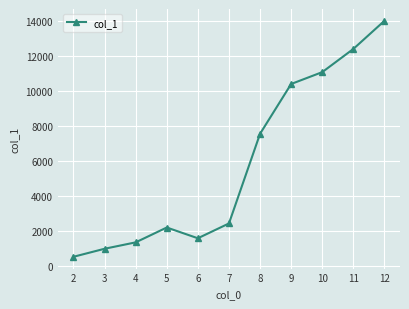

What is the sum of all values?

64472